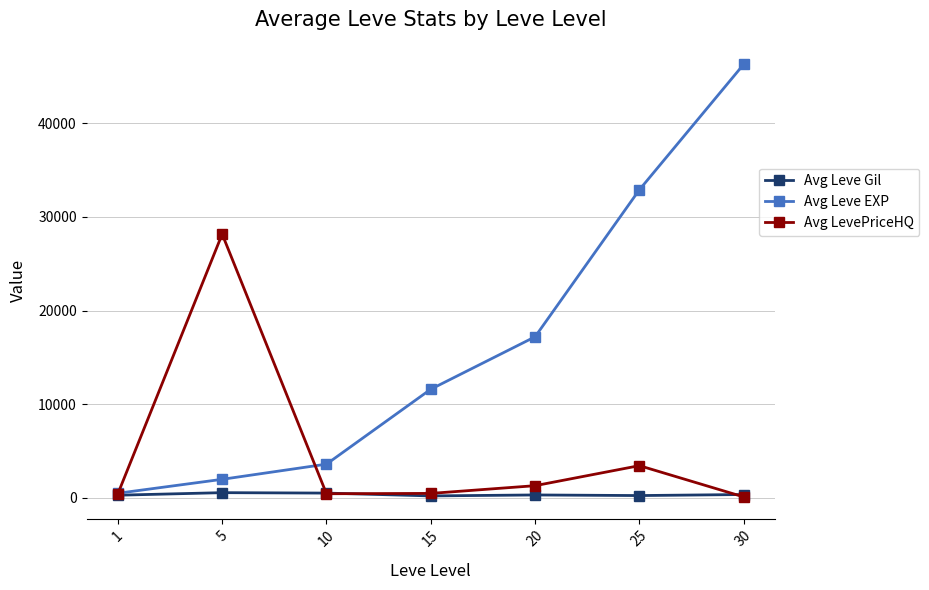

At which category is the sum across all series the highest?

30